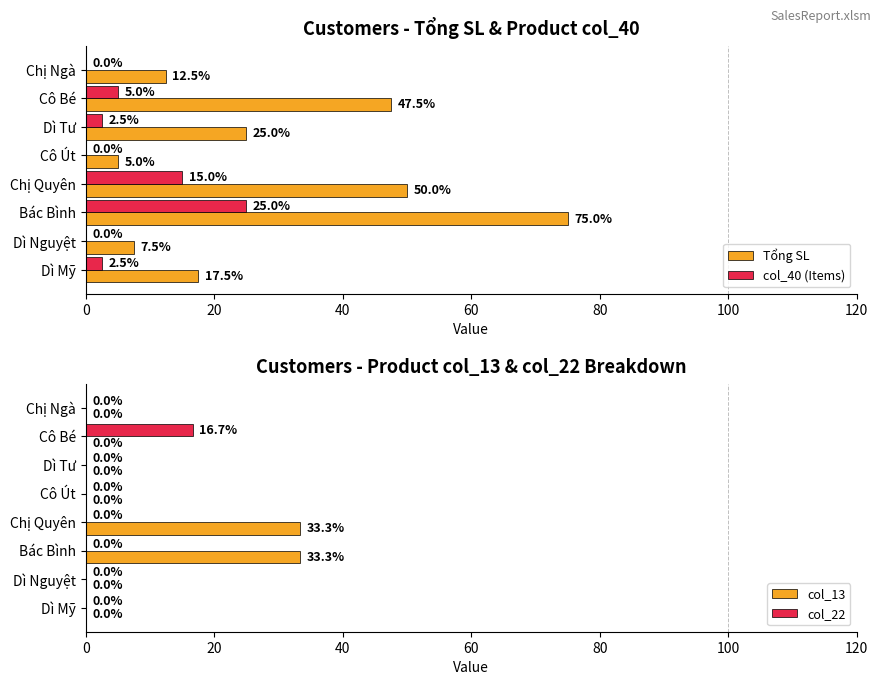

Which series has the largest total across all categories?

Tổng SL